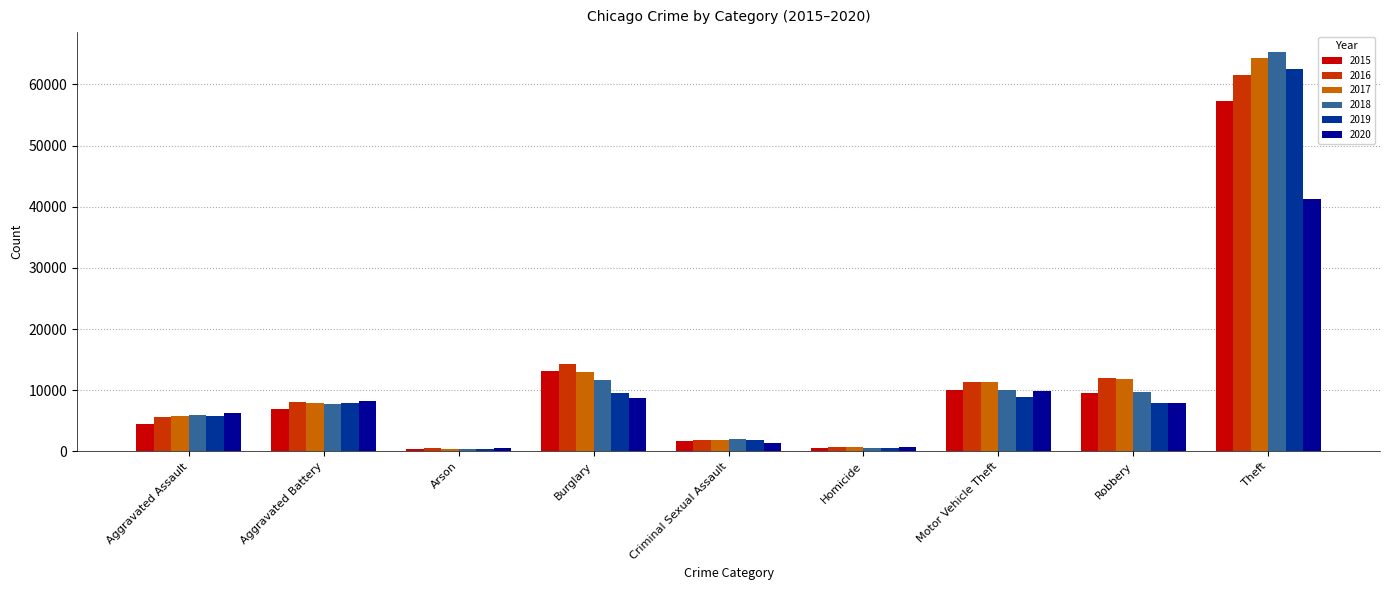

What is the difference between the highest and lowest values at Theft?

23968